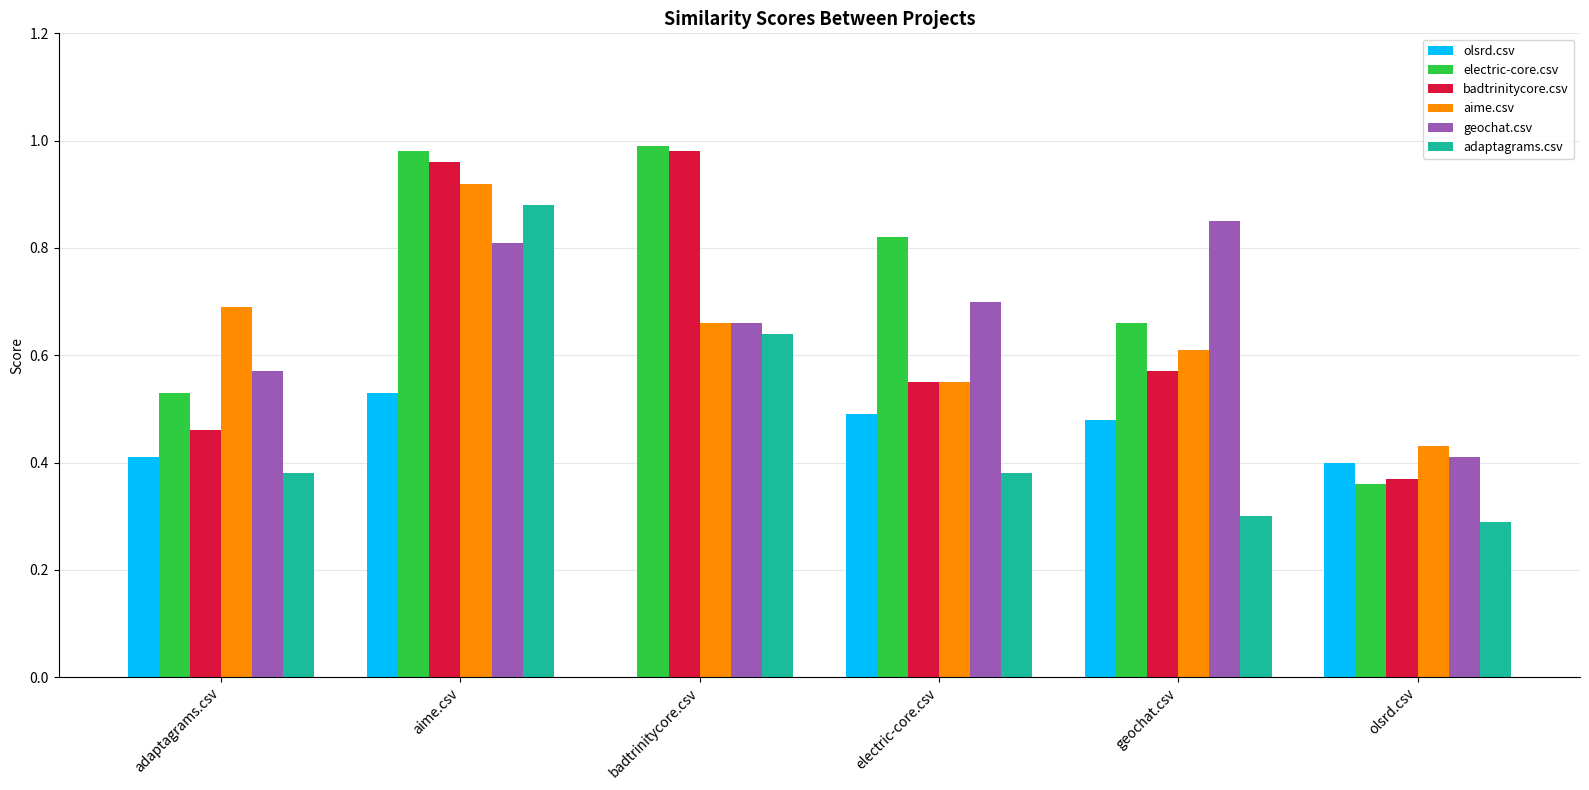

The value of electric-core.csv at badtrinitycore.csv is 1.0. True or false?

True